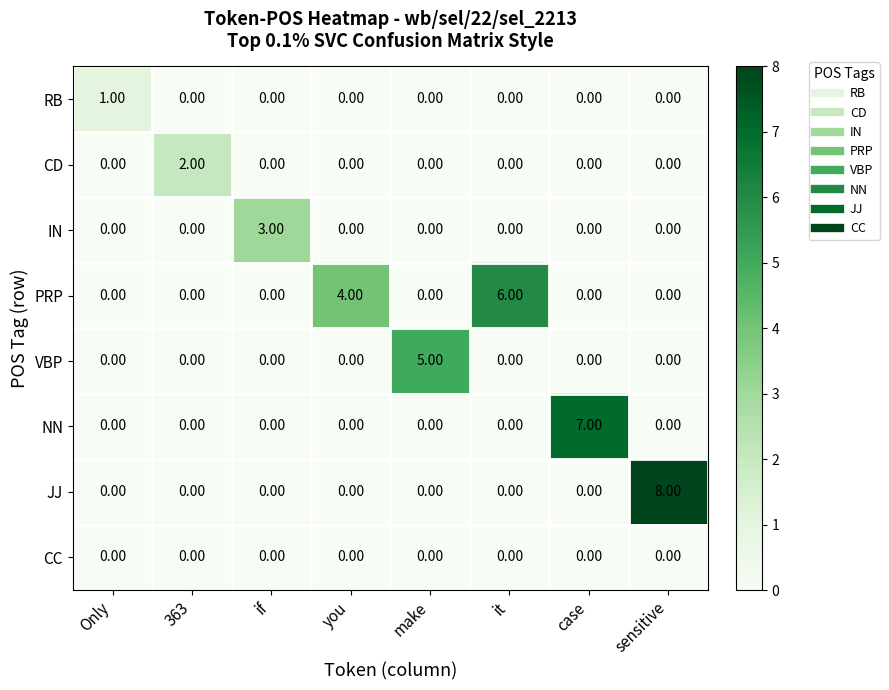

At which category does the chart reach its peak across all series?

sensitive